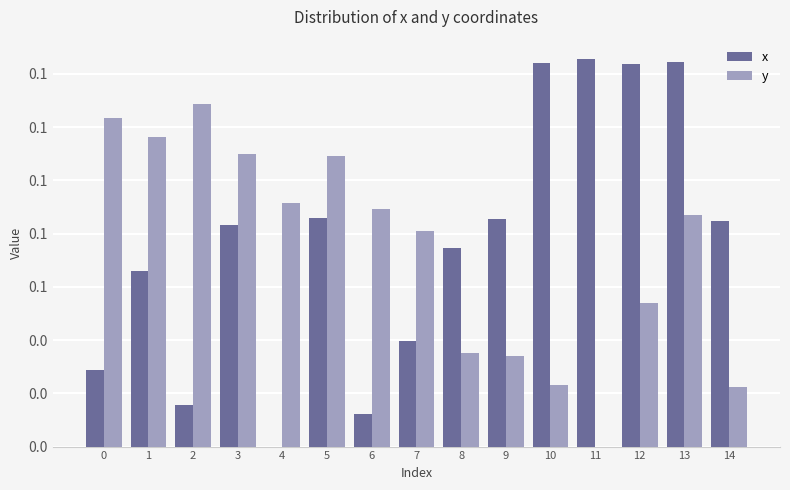

Is it true that y equals 0.0 at 8?

True